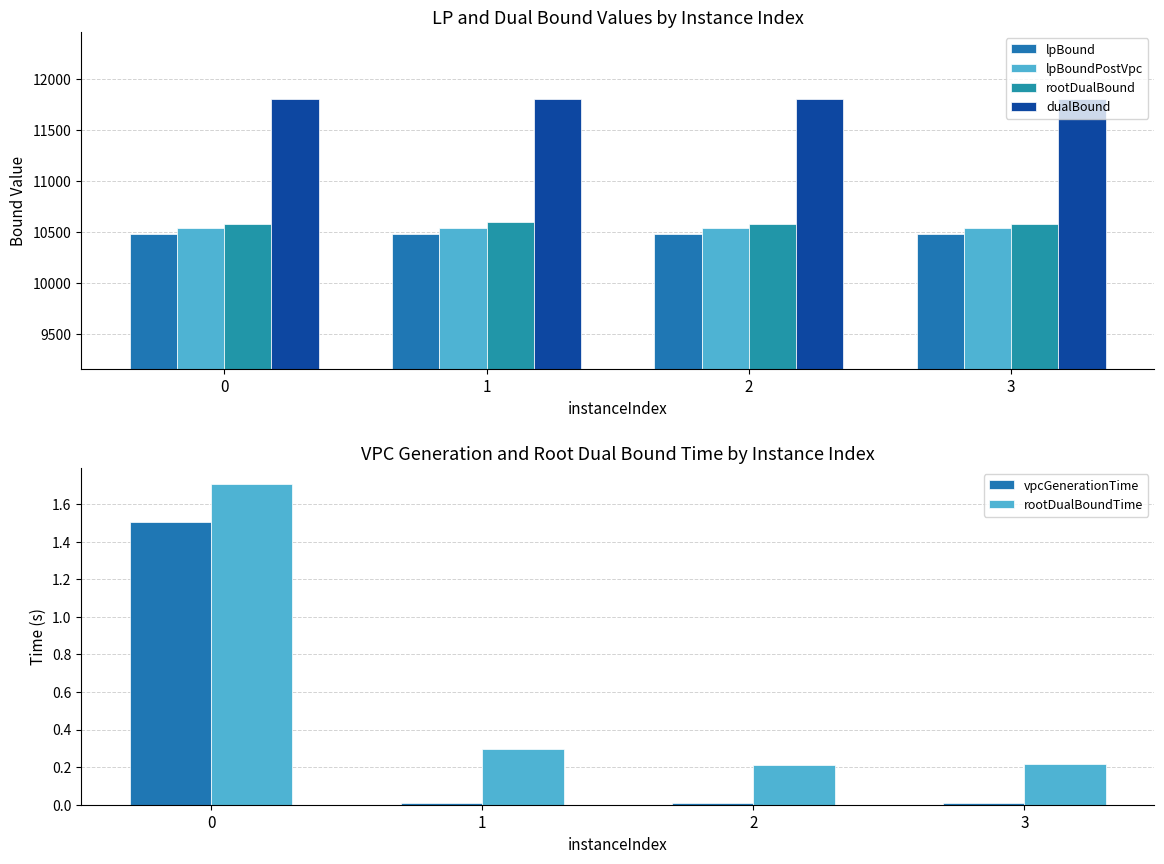

At which category is the sum across all series the highest?

1